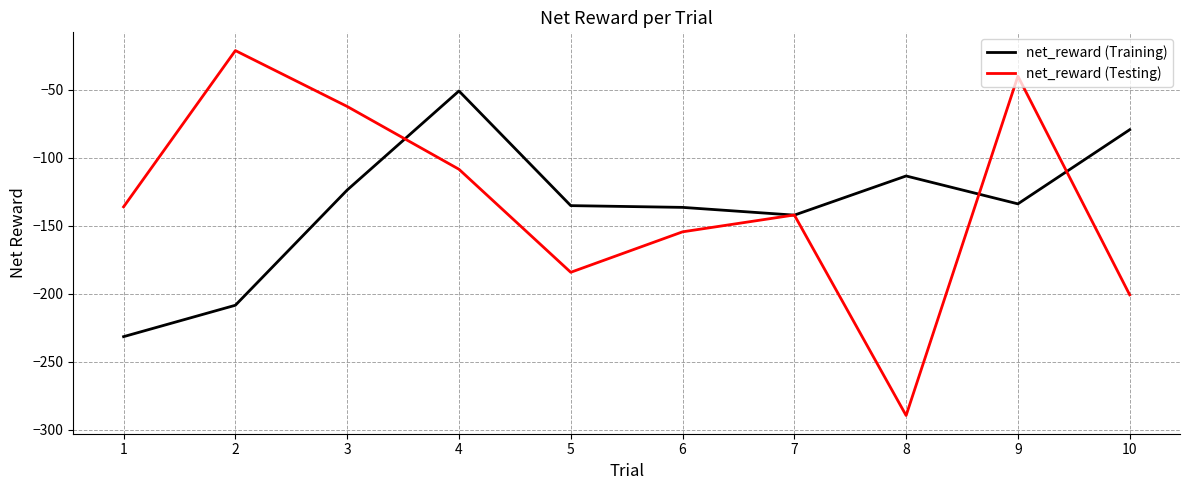

At which category does the chart reach its minimum across all series?

8